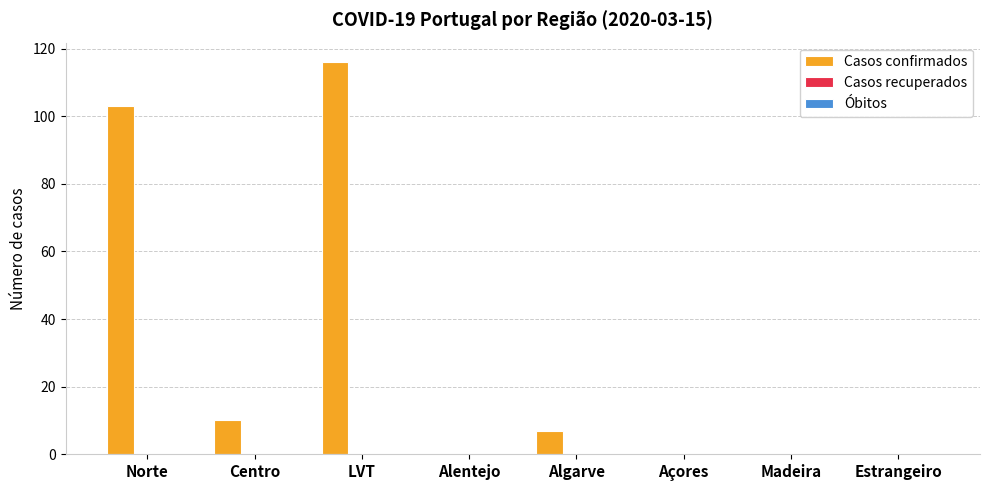

What is the sum of all values?

236